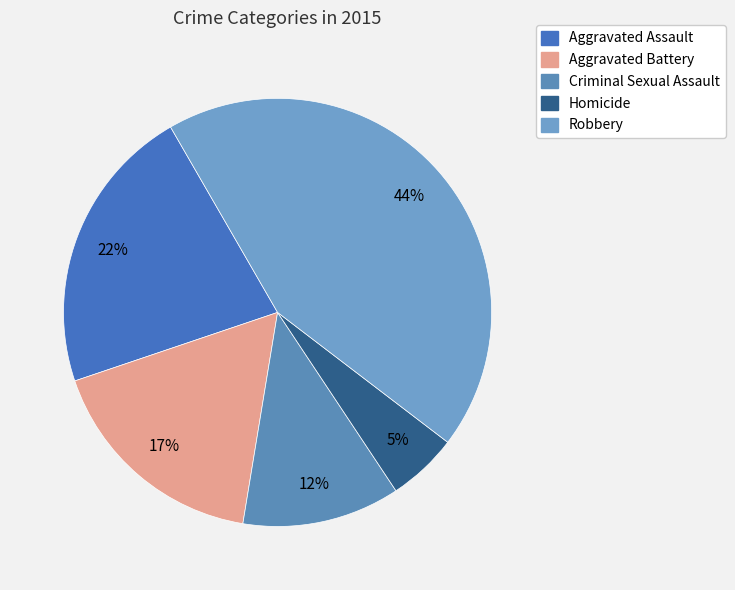

To the nearest percent, what portion does Aggravated Battery represent?

17%